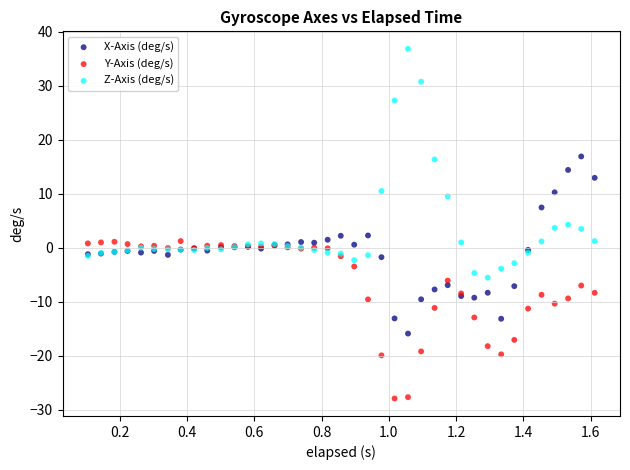

What is the X range (max minus min) for the scatter plot?

1.5